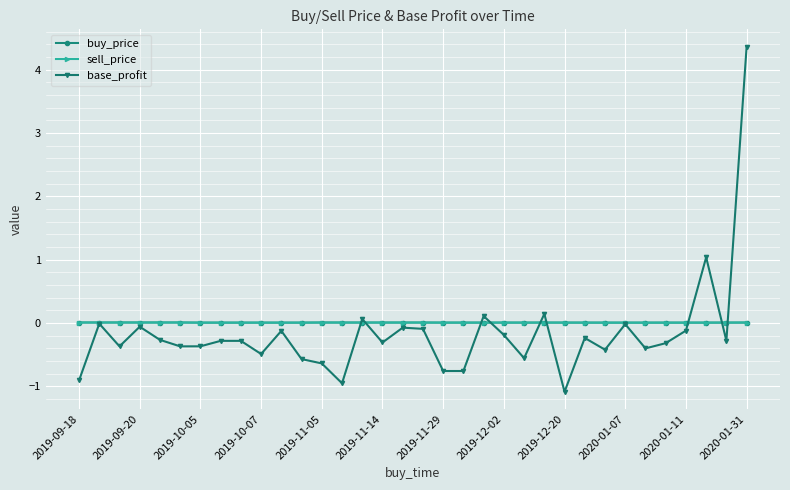

What is the value of the base_profit point at the 6th from the left?

-0.4